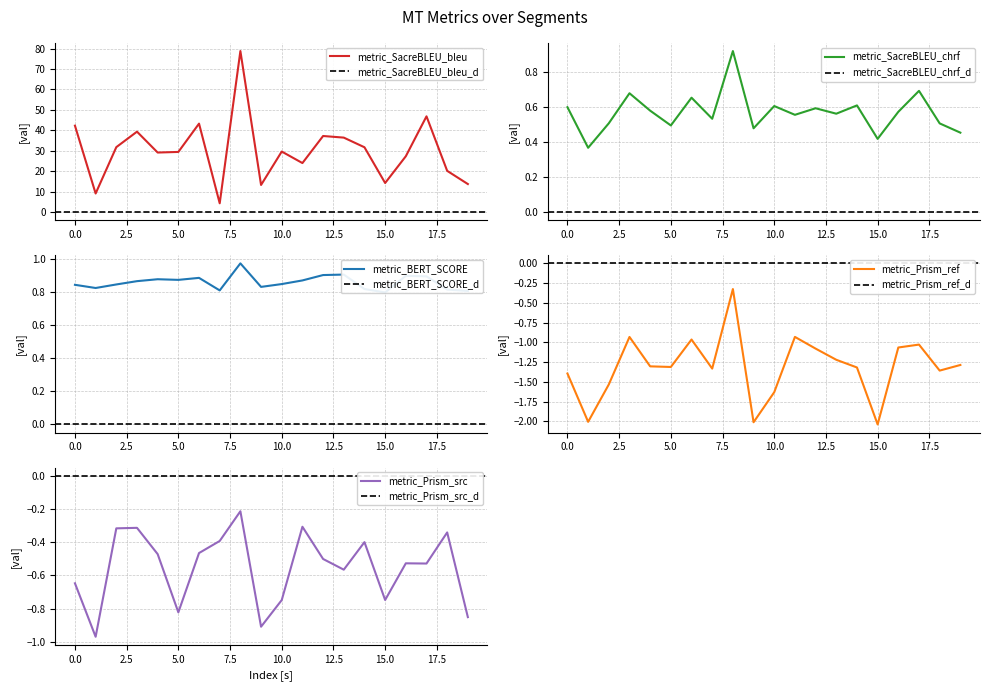

What is the sum of the metric_BERT_SCORE values at 19 and 3?

1.7